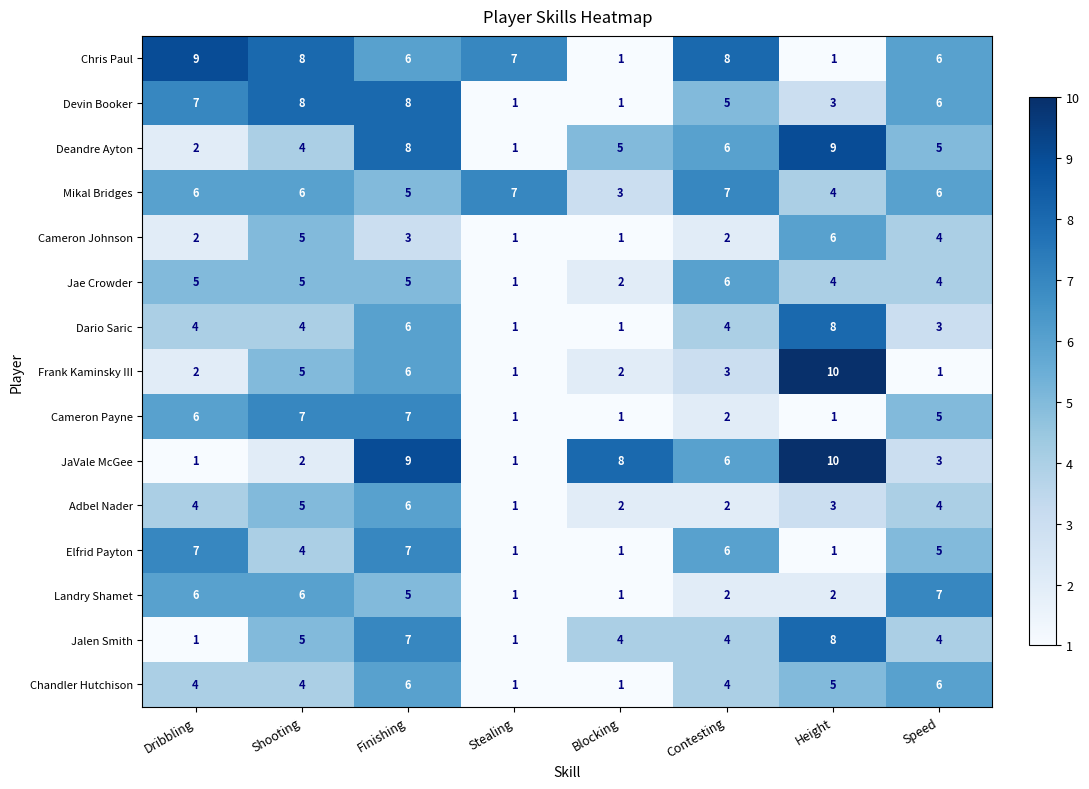

How many values in the JaVale McGee series are below 6?

4